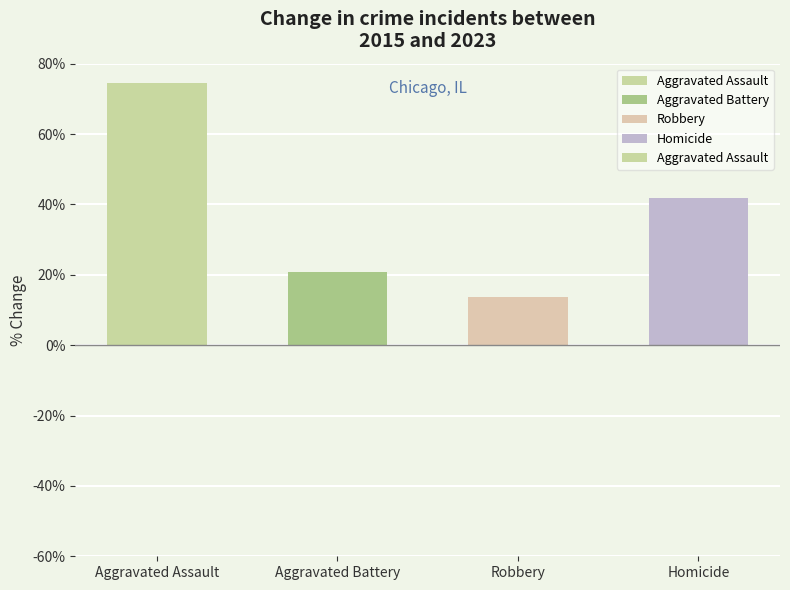

Reading left to right, transcribe all the data shown in this chart.

Aggravated Assault=74.6	Aggravated Battery=20.9	Robbery=13.8	Homicide=41.7